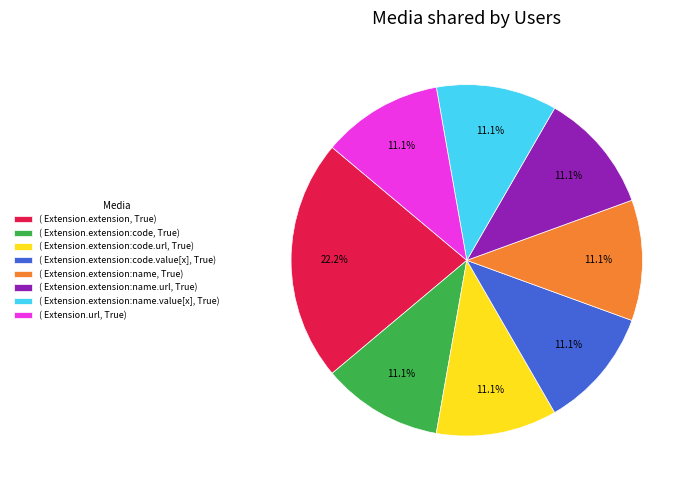

Approximately how many times larger is the value at ( Extension.extension, True) compared to ( Extension.extension:code.url, True)?

2.0